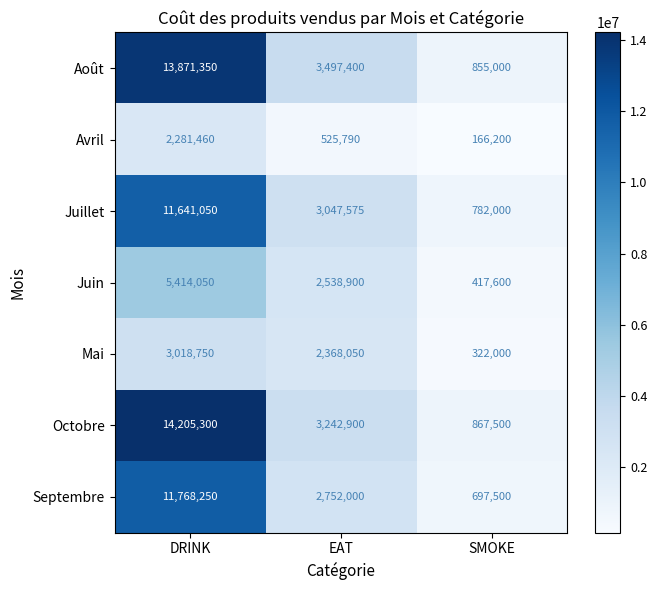

True or false: Octobre has a value of 4721381 at EAT.

False